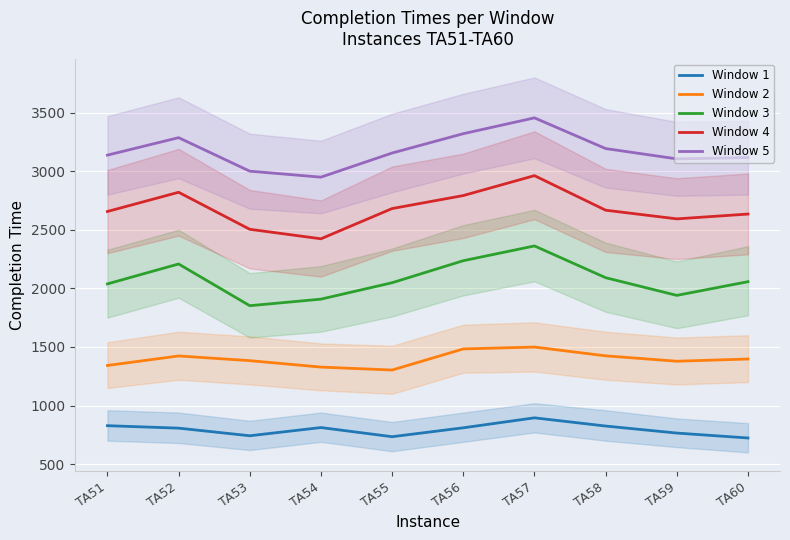

At how many categories does at least one series exceed 1987?

10